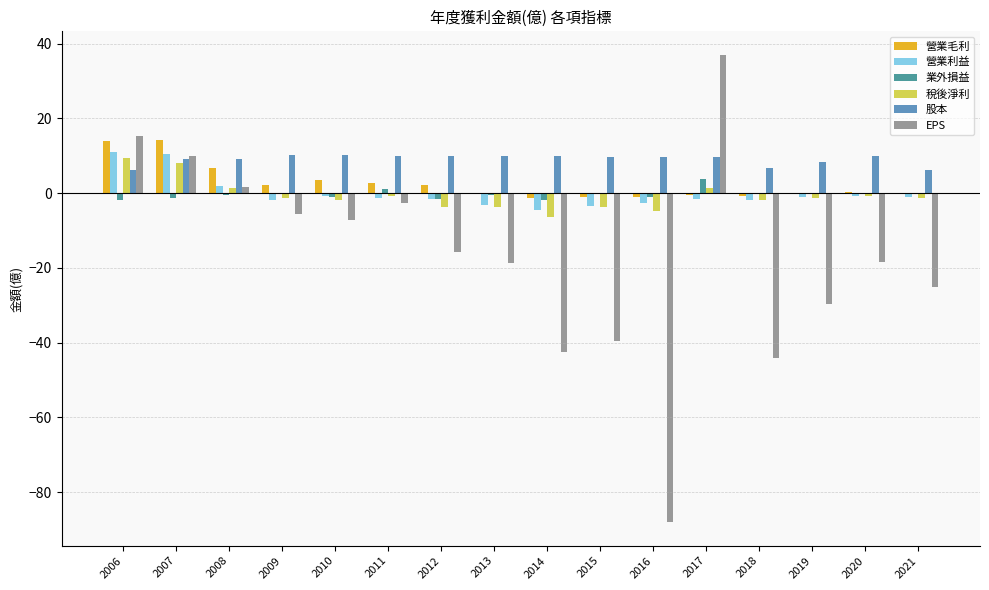

What is the greatest value displayed?

37.0